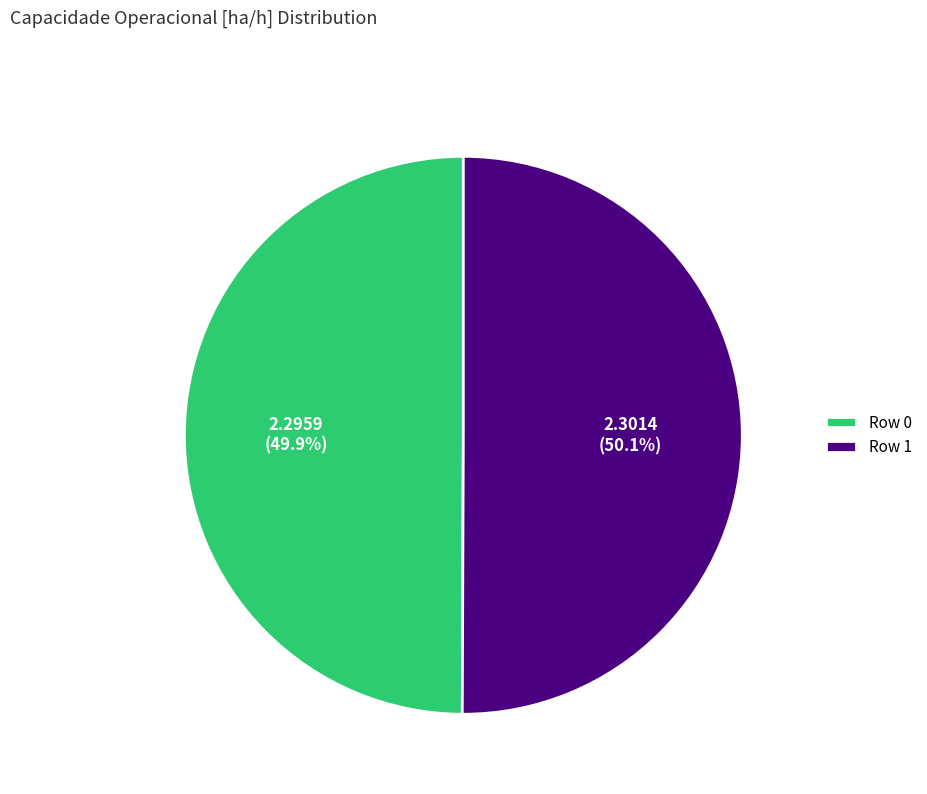

Do Row 0 and Row 1 together represent more than half of the pie?

Yes